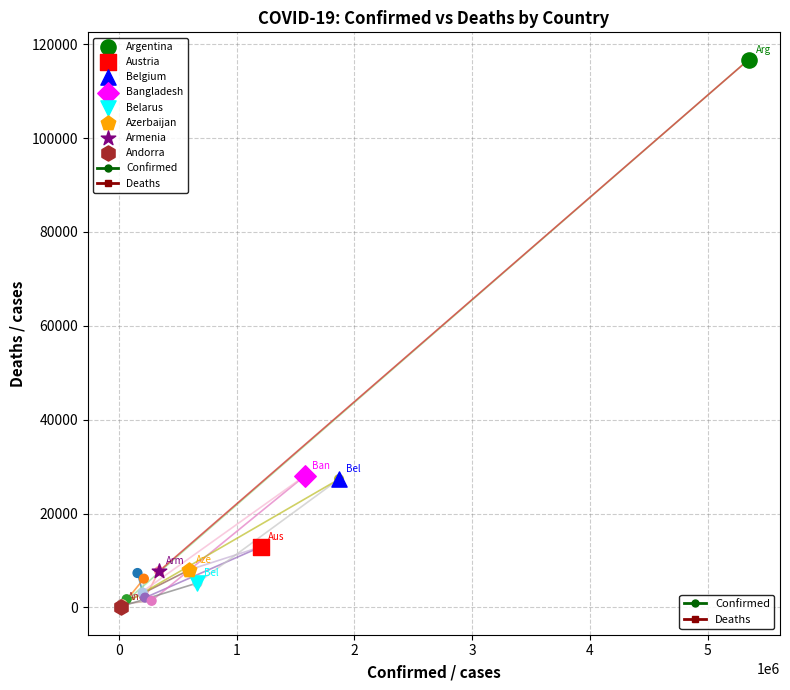

What is the ratio of the value at Afghanistan to the value at Albania?

2.3